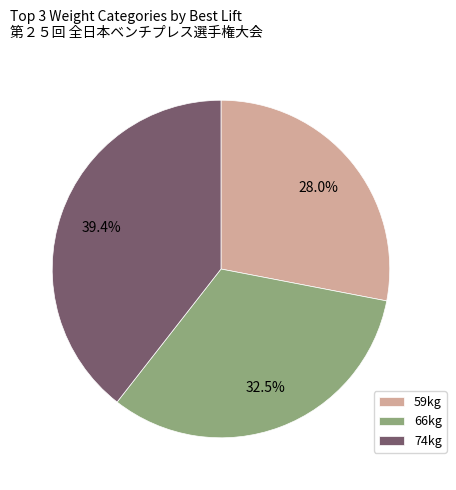

Combined, do 66kg and 59kg account for over 50%?

Yes